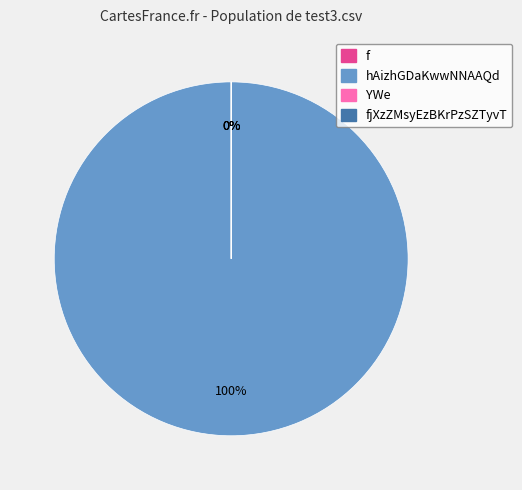

Is it true that fjXzZMsyEzBKrPzSZTyvT is 0% of the pie?

True